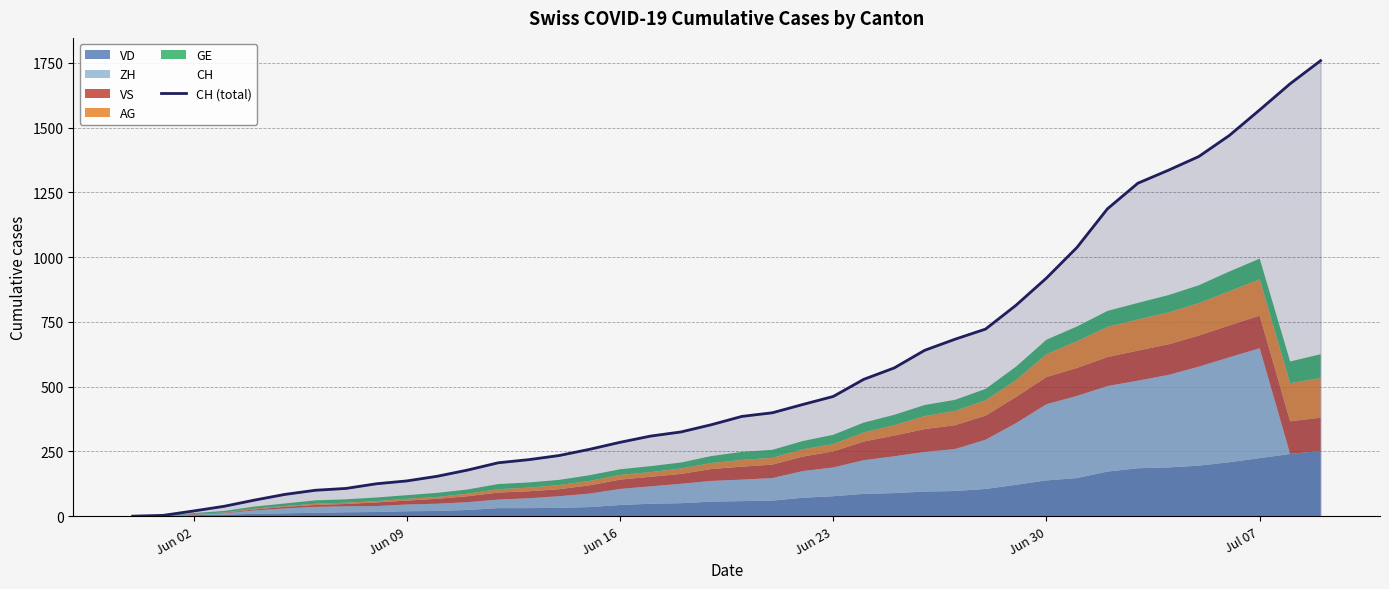

The value of CH (total) at Jun 16 is 437. True or false?

False